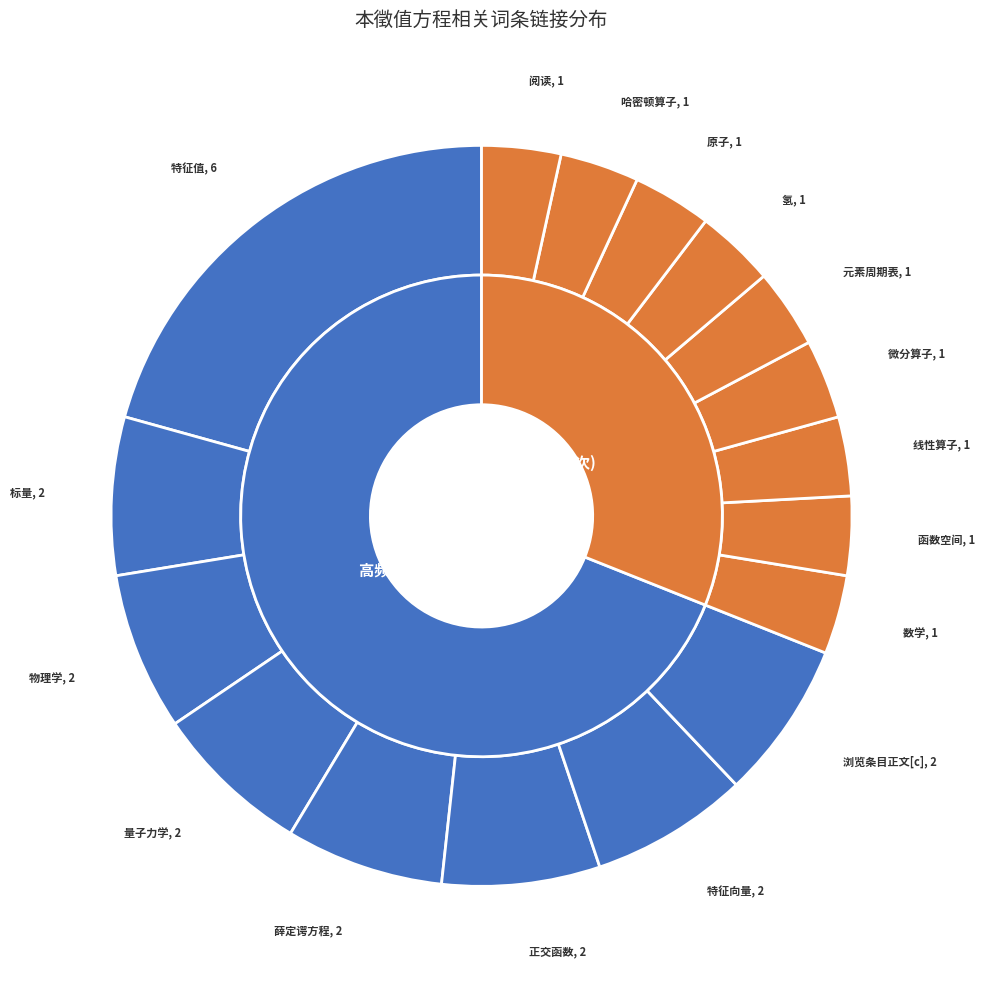

Combined, do 量子力学 and 特征值 account for over 50%?

No